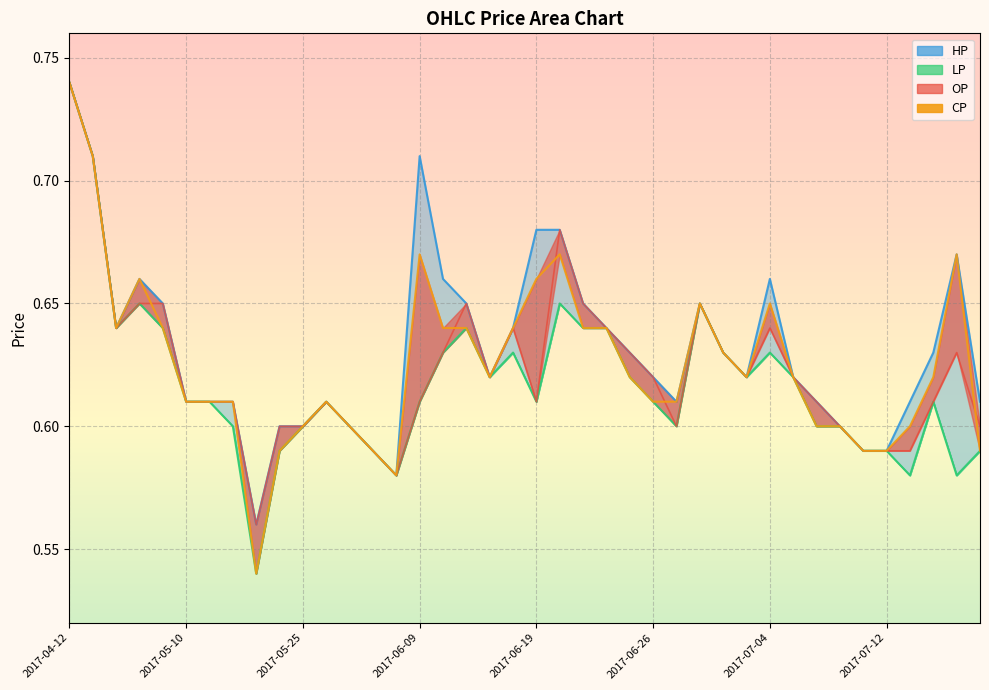

What is the difference between the maximum and minimum values in the OP series?

0.2